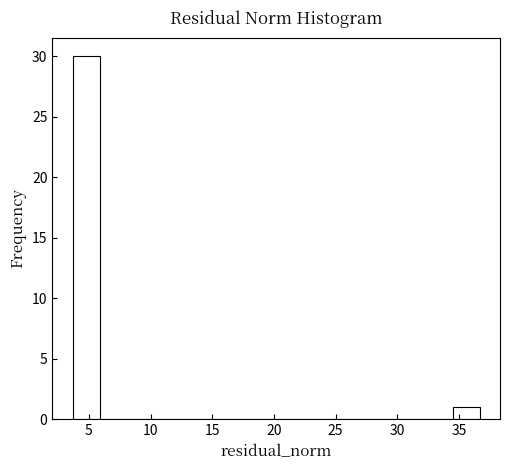

How tall is the bar that spans 34.5 to 36.5 on the x-axis? Neither the bar edges nor the heights are printed on the chart, so give them approximately, as read against the axes.

1